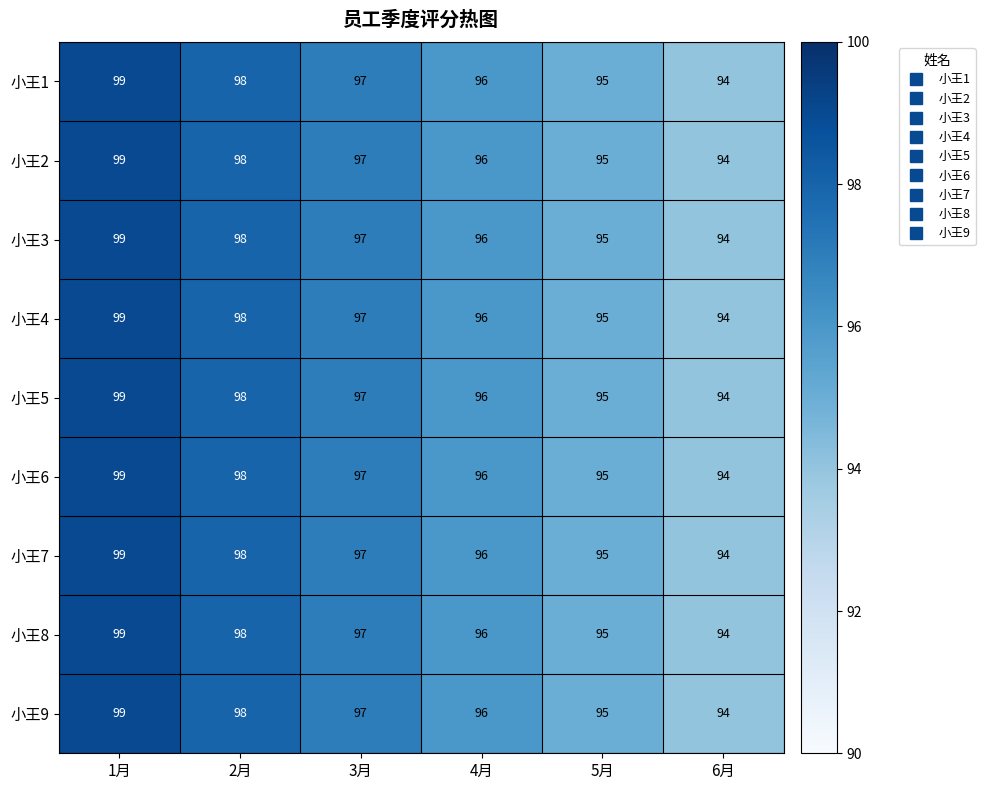

True or false: 小王9 has a value of 169 at 3月.

False